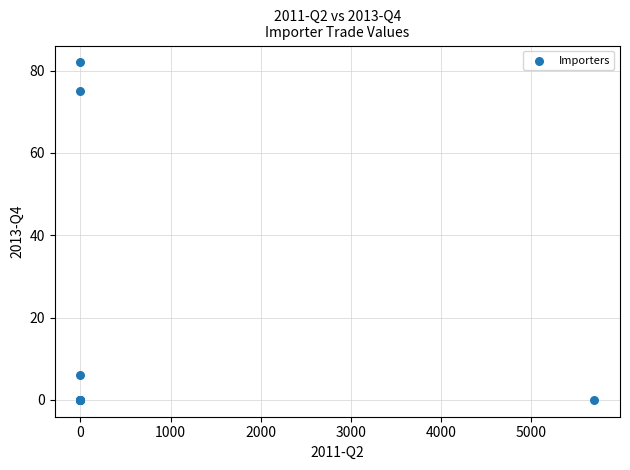

What Y value in the scatter plot is closest to 41?

75